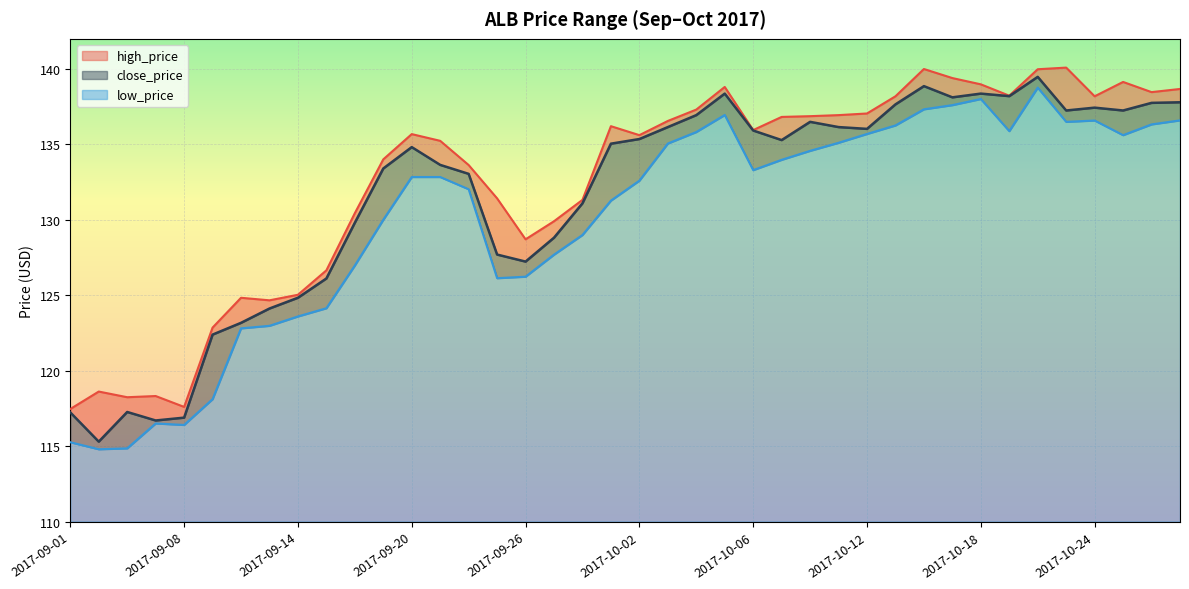

True or false: high_price and close_price cross at least once.

False